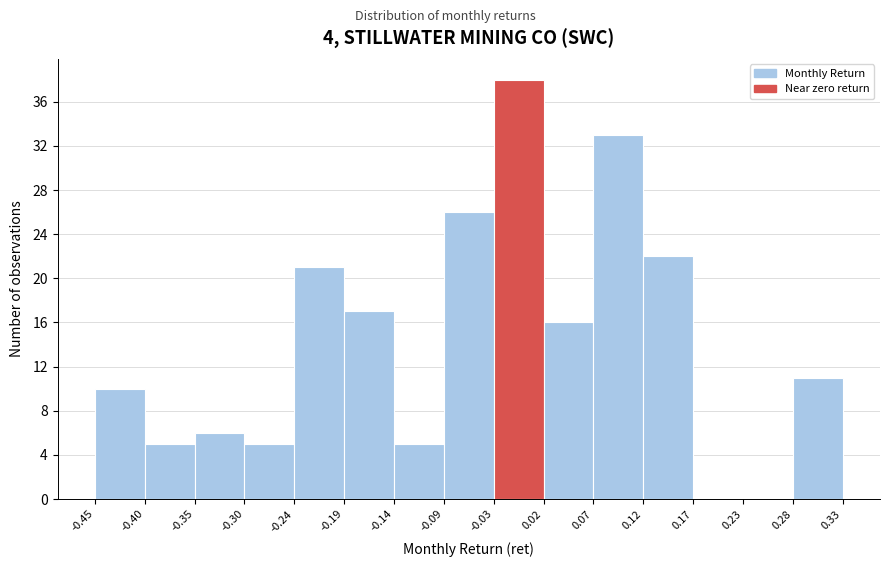

How tall is the bar that spans -0.14 to -0.09 on the x-axis? The values are not printed on the chart, so give them approximately, as read against the axis.

5